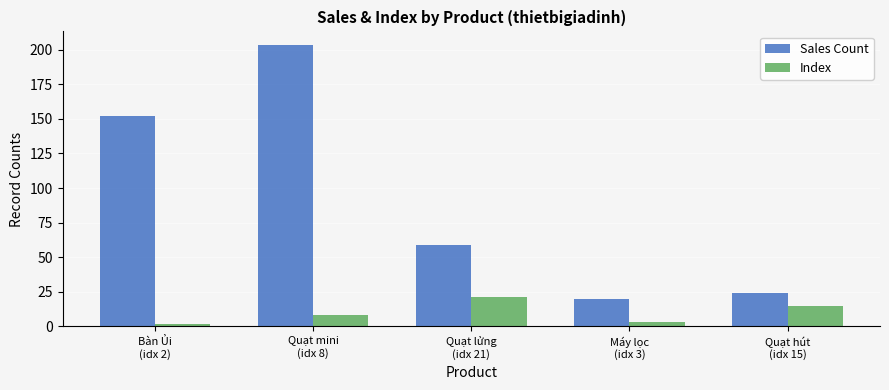

Reading right to left, transcribe all the data shown in this chart.

Sales Count: Quạt hút
(idx 15)=24	Máy lọc
(idx 3)=20	Quạt lửng
(idx 21)=59	Quạt mini
(idx 8)=203	Bàn Ủi
(idx 2)=152
Index: Quạt hút
(idx 15)=15	Máy lọc
(idx 3)=3	Quạt lửng
(idx 21)=21	Quạt mini
(idx 8)=8	Bàn Ủi
(idx 2)=2